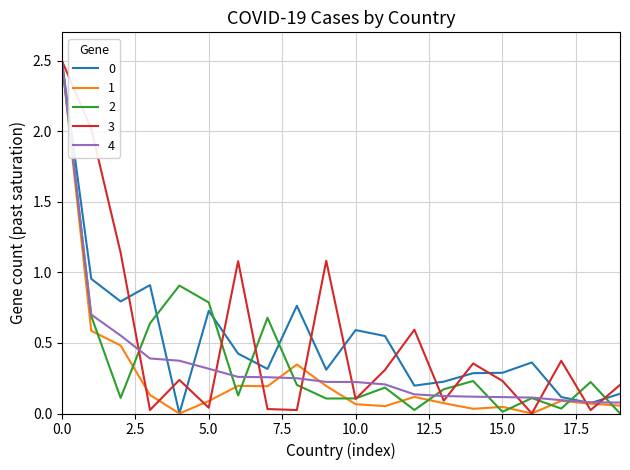

What is the greatest value displayed?

2.5